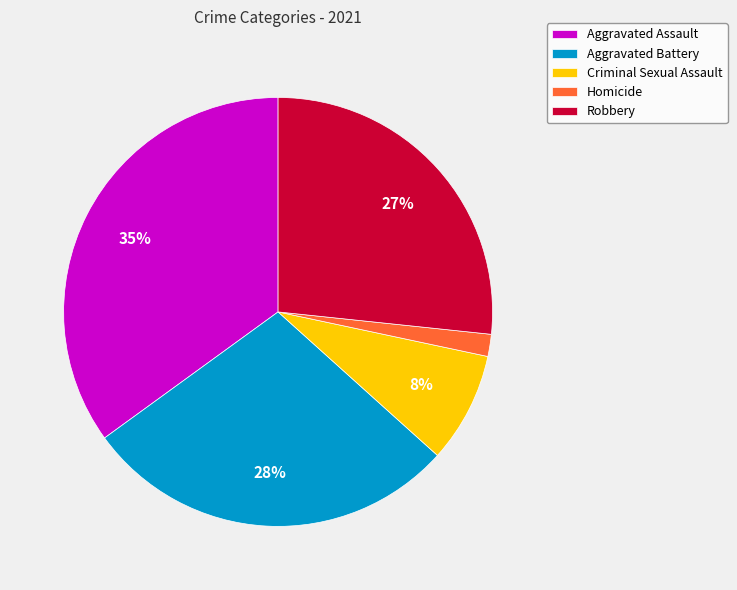

Is Aggravated Battery the majority of the pie?

No